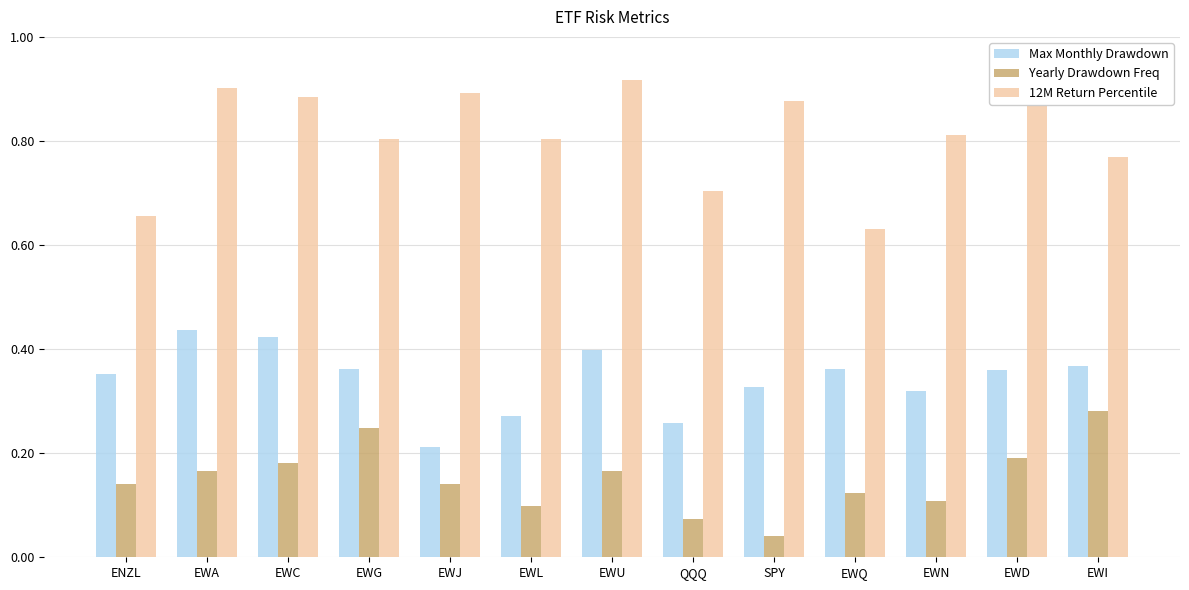

True or false: Yearly Drawdown Freq has a value of 0.1 at EWJ.

True